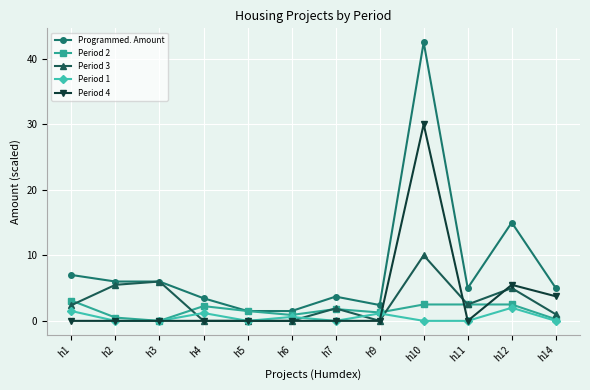

What is the total value across all series at h3?

12.0